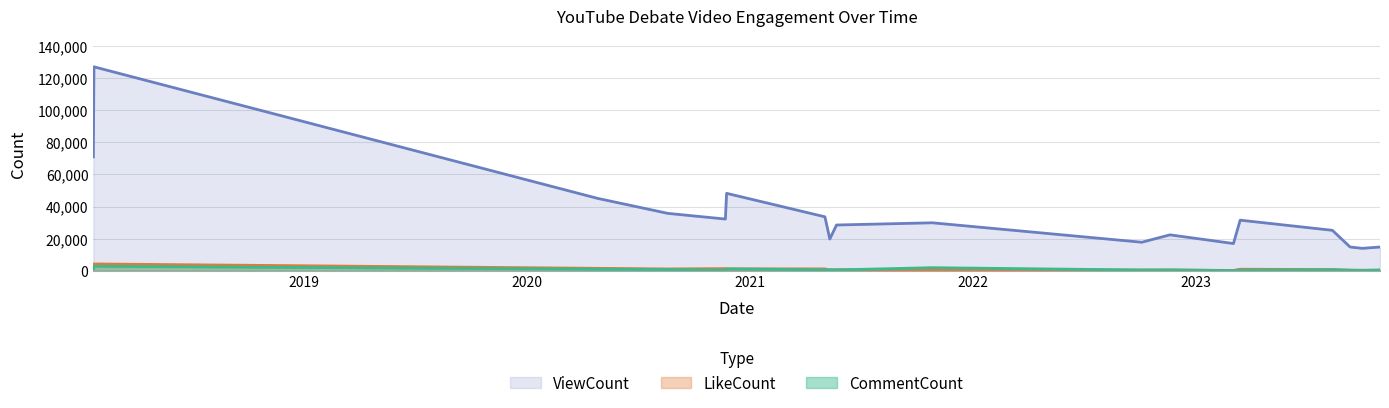

At which label is CommentCount closest to 1473?

2018-01-21